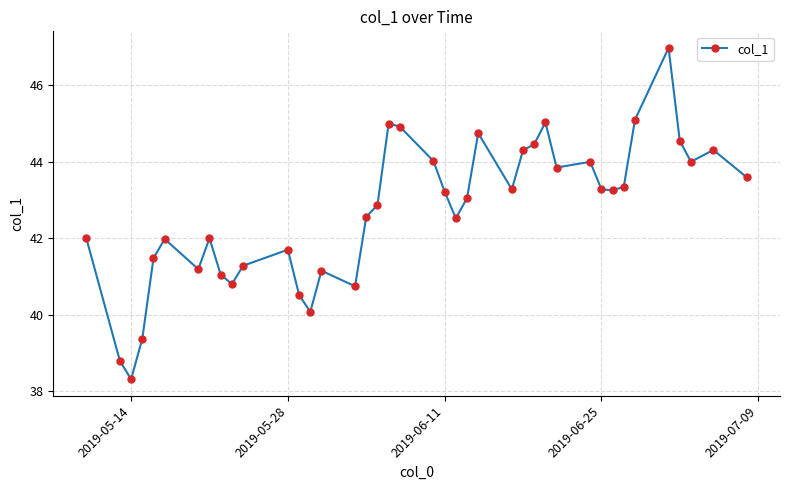

What is the value of the 22nd point from the left?

43.2